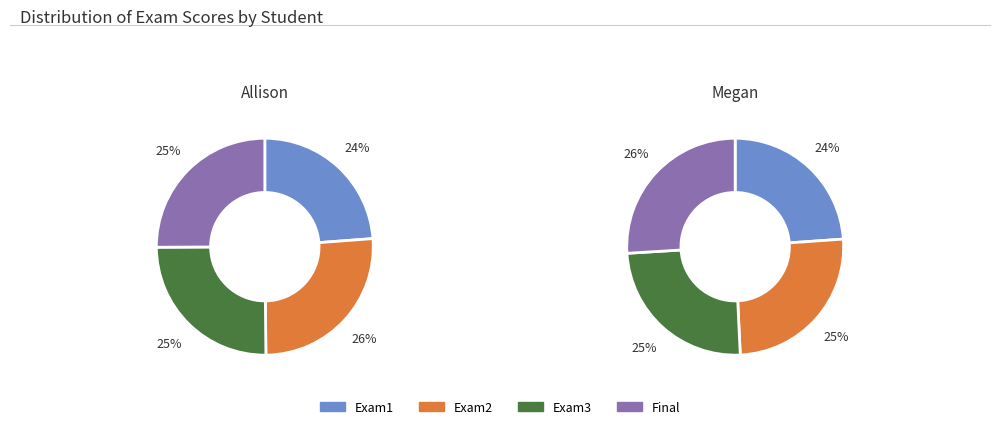

To the nearest percent, what is the combined percentage of Exam2 and Exam1?

49%